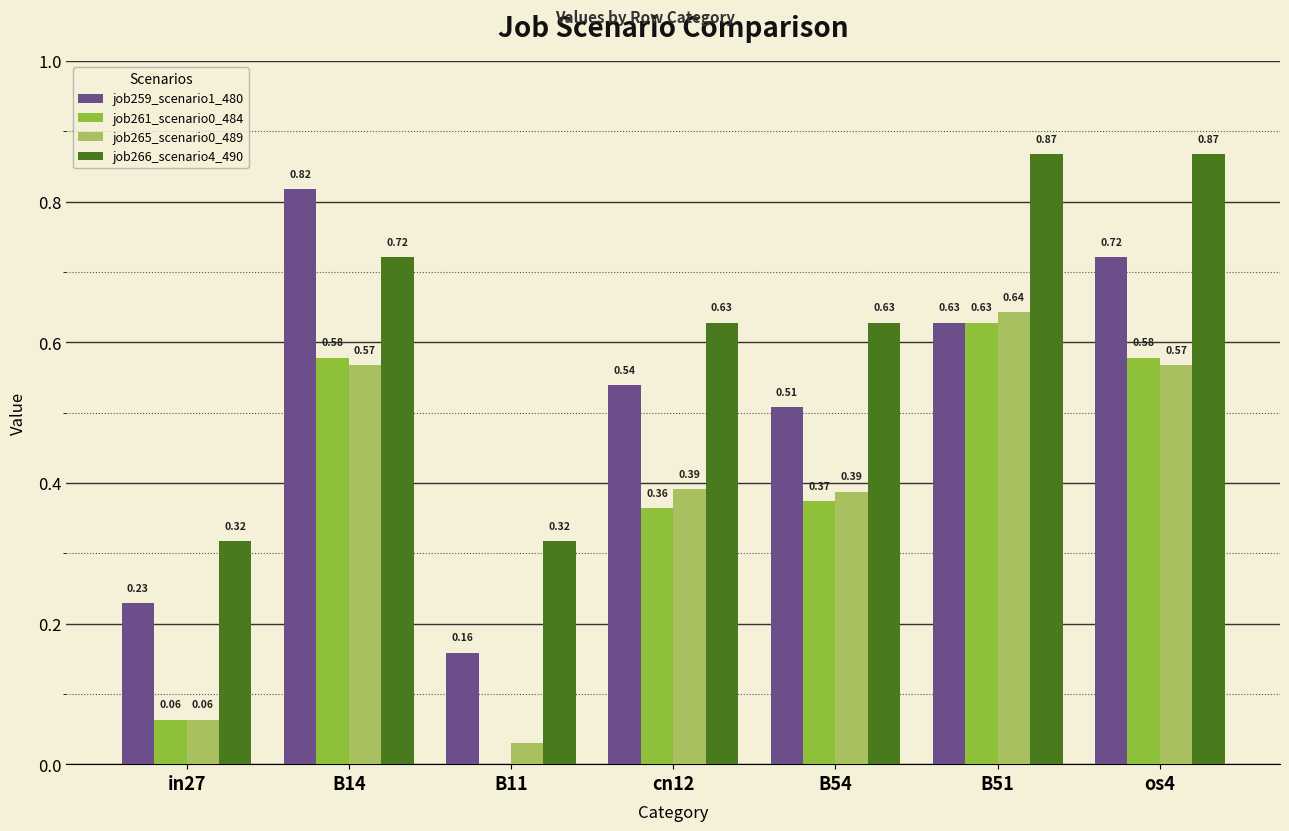

Which series changed the most between cn12 and os4?

job266_scenario4_490